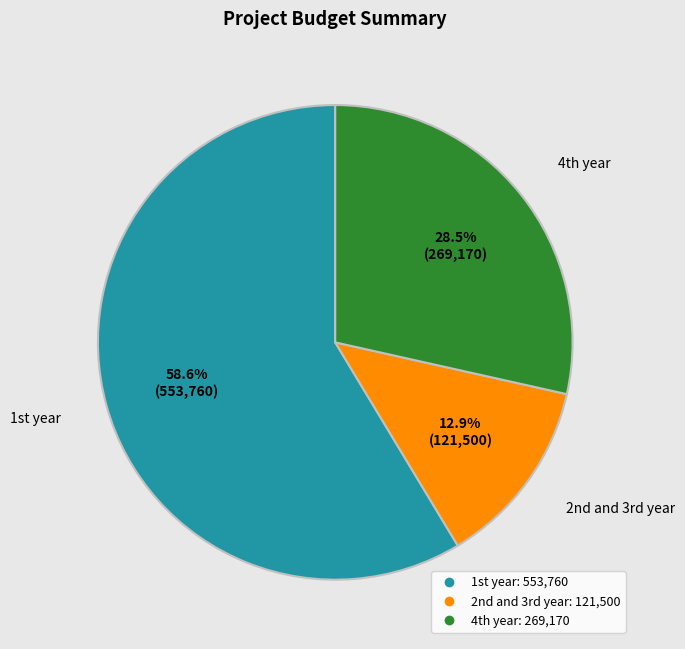

How many slices are in this pie chart?

3